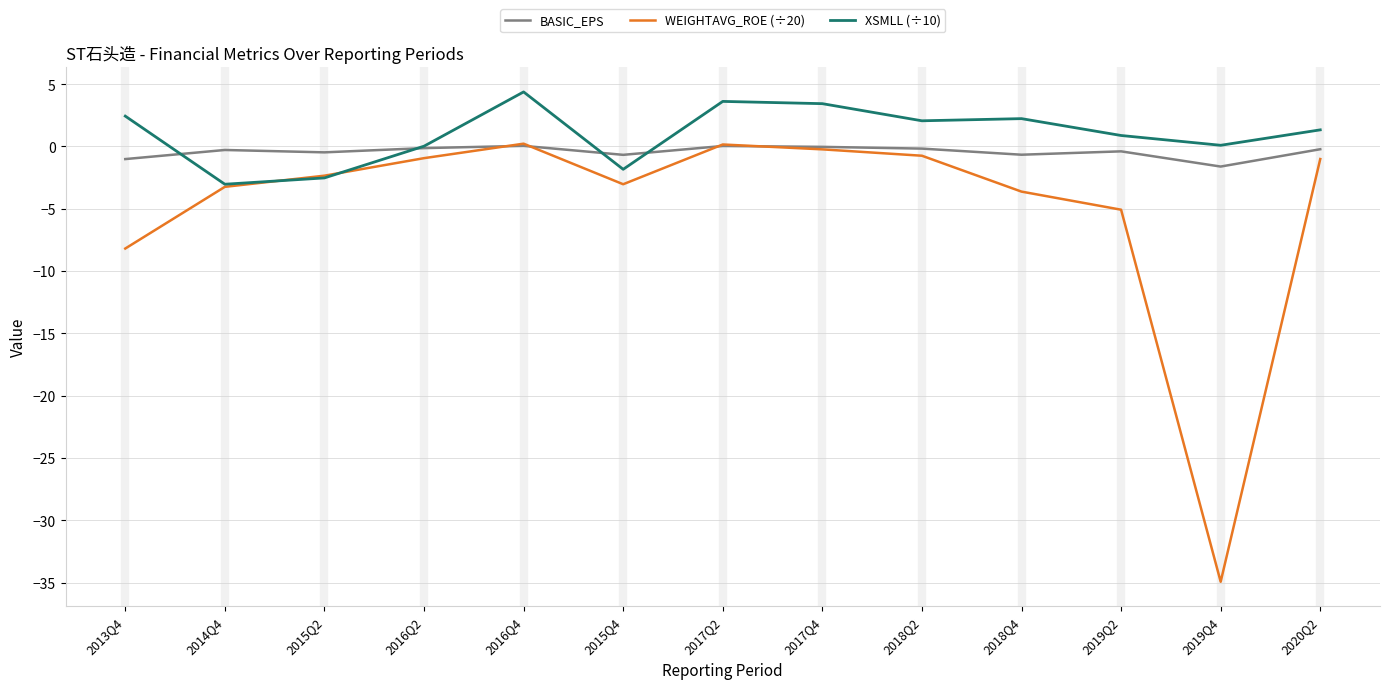

What is the sum of the WEIGHTAVG_ROE (÷20) values at 2020Q2 and 2017Q4?

-1.3